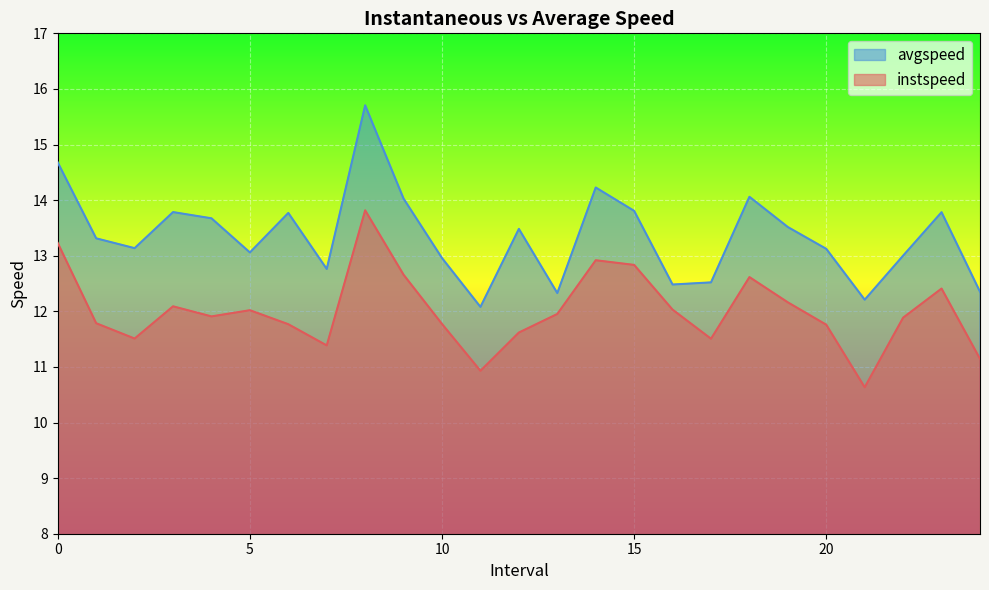

True or false: avgspeed and instspeed cross at least once.

False